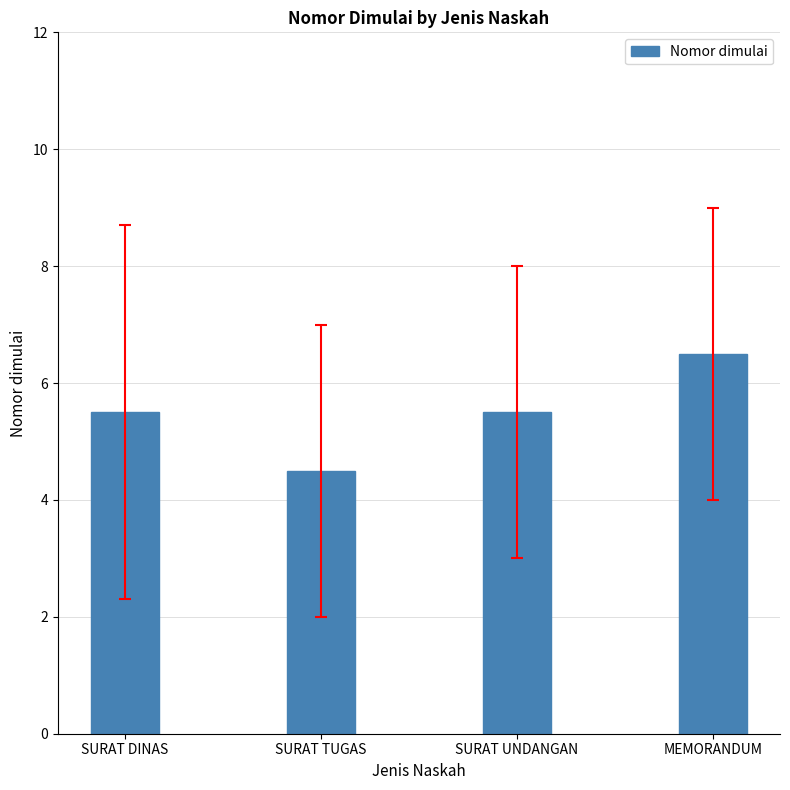

Approximately how many times larger is the value at SURAT DINAS compared to SURAT TUGAS?

1.2